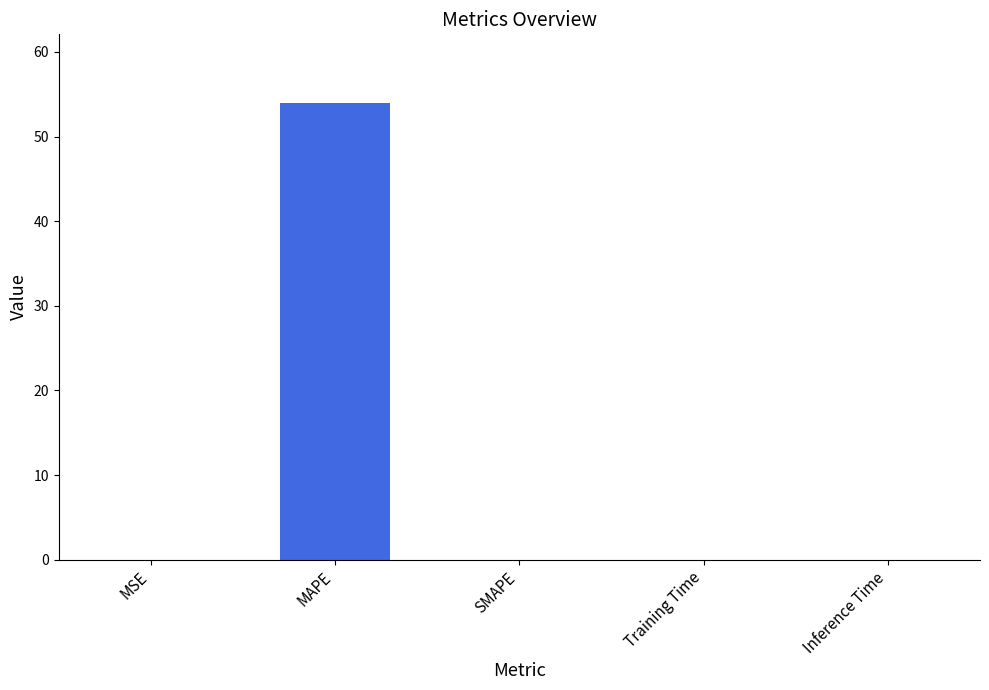

Is it true that the value at Training Time is 0.0?

True